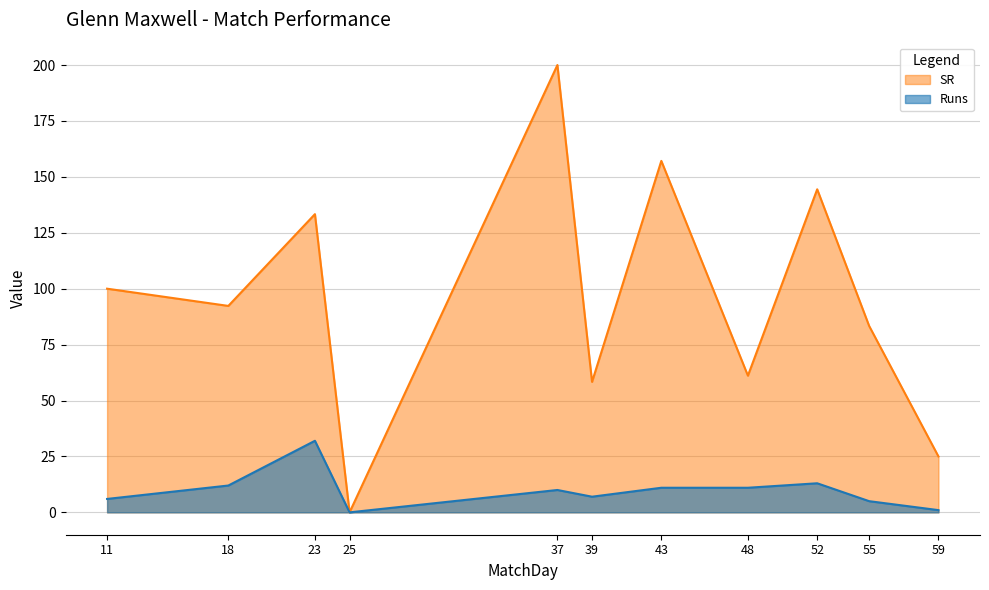

The value of SR at 23 is 133.3. True or false?

True